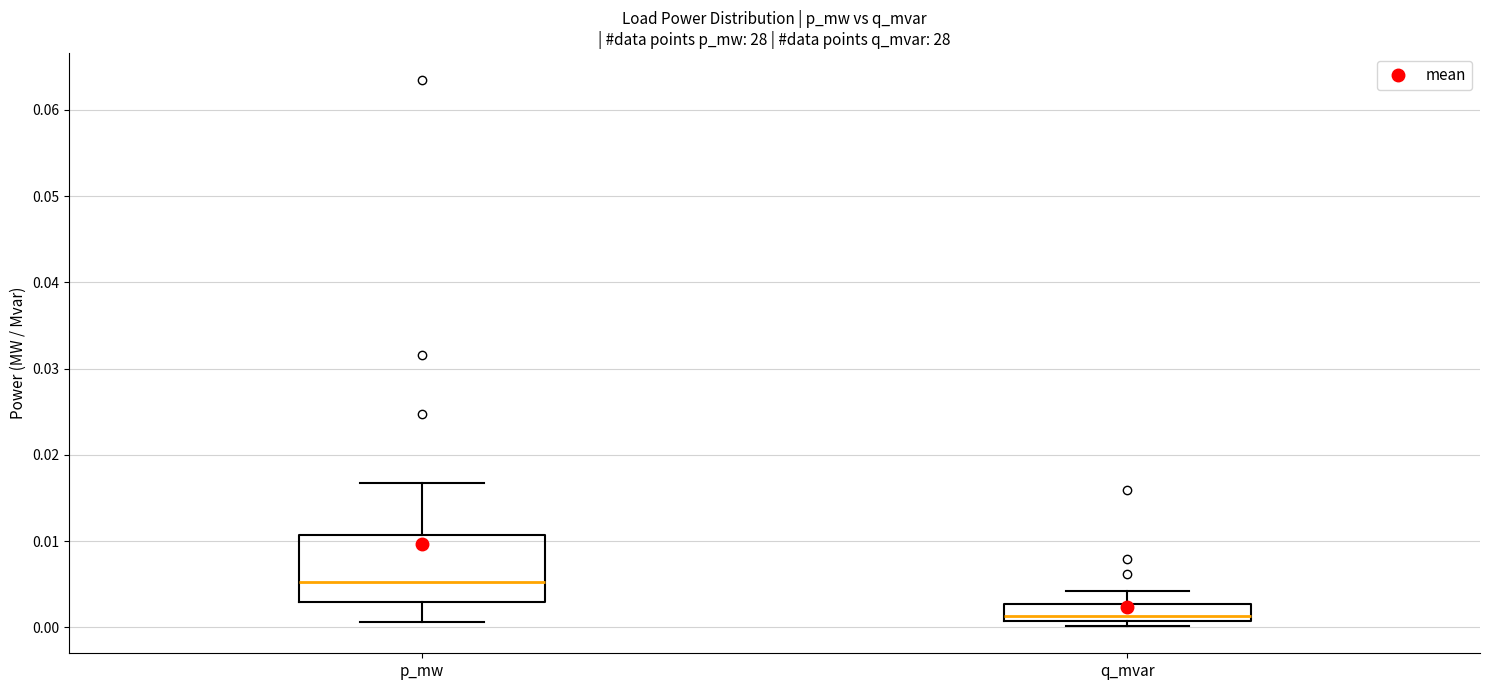

Reading left to right, transcribe this box plot: for each box, give where its median line is, the range the box spans, and where its two whiskers end, as read against the y-axis. The values are not printed on the chart, so give them approximately, as read against the axis.

p_mw: median 0.005, box 0.003 to 0.011, whiskers 0.001 to 0.017
q_mvar: median 0.001 (just above the box's lower edge), box 0.001 to 0.003, whiskers 0.000 to 0.004